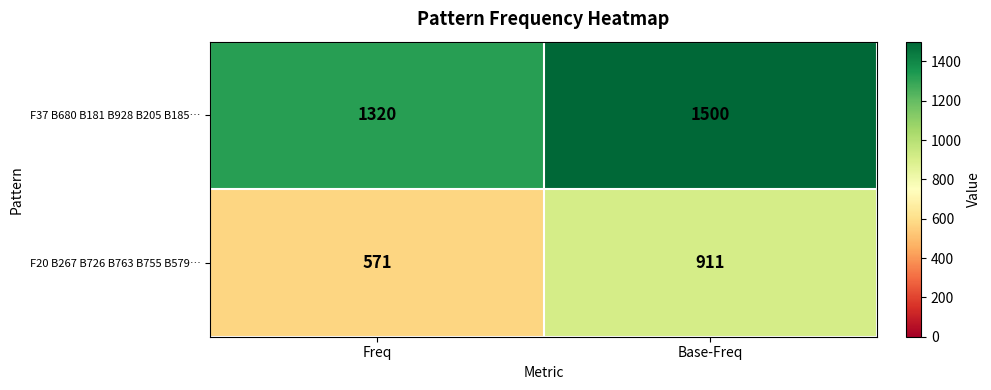

At how many categories does at least one series exceed 1375?

1